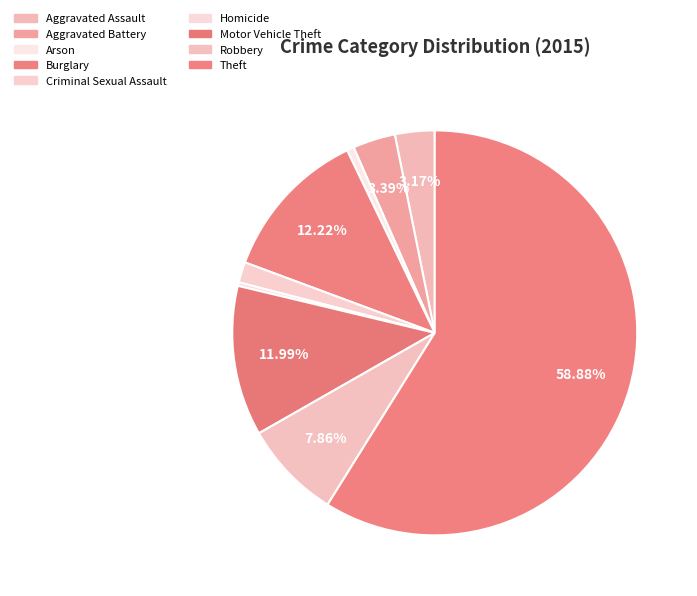

To the nearest percent, what is the combined percentage of Aggravated Assault and Homicide?

3%